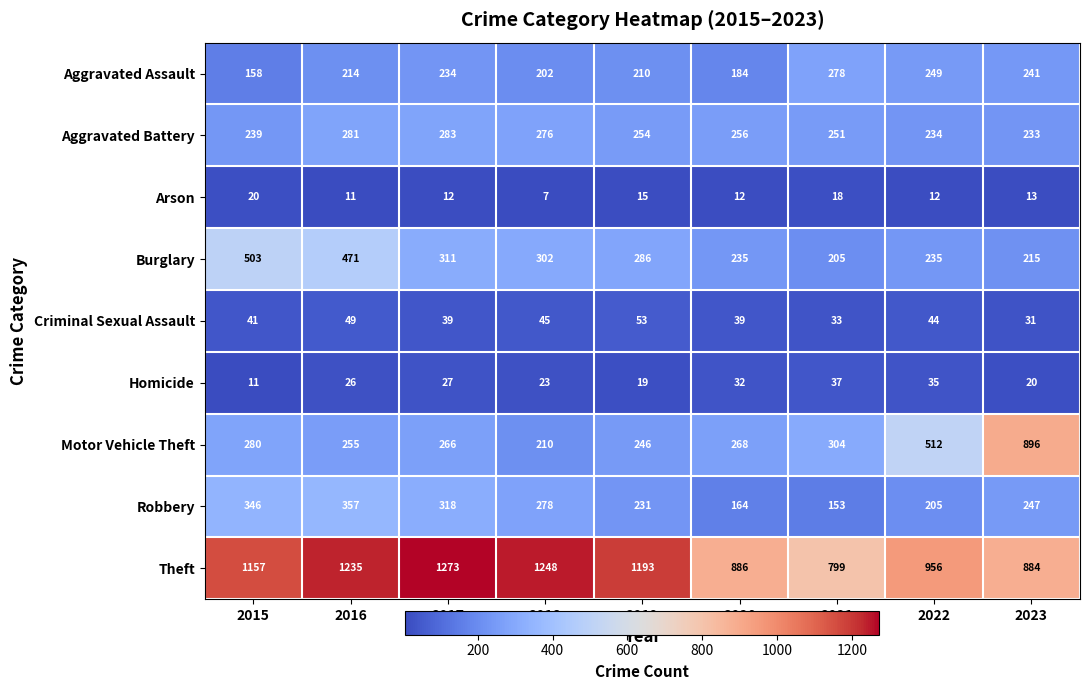

At how many categories does at least one series exceed 630?

9